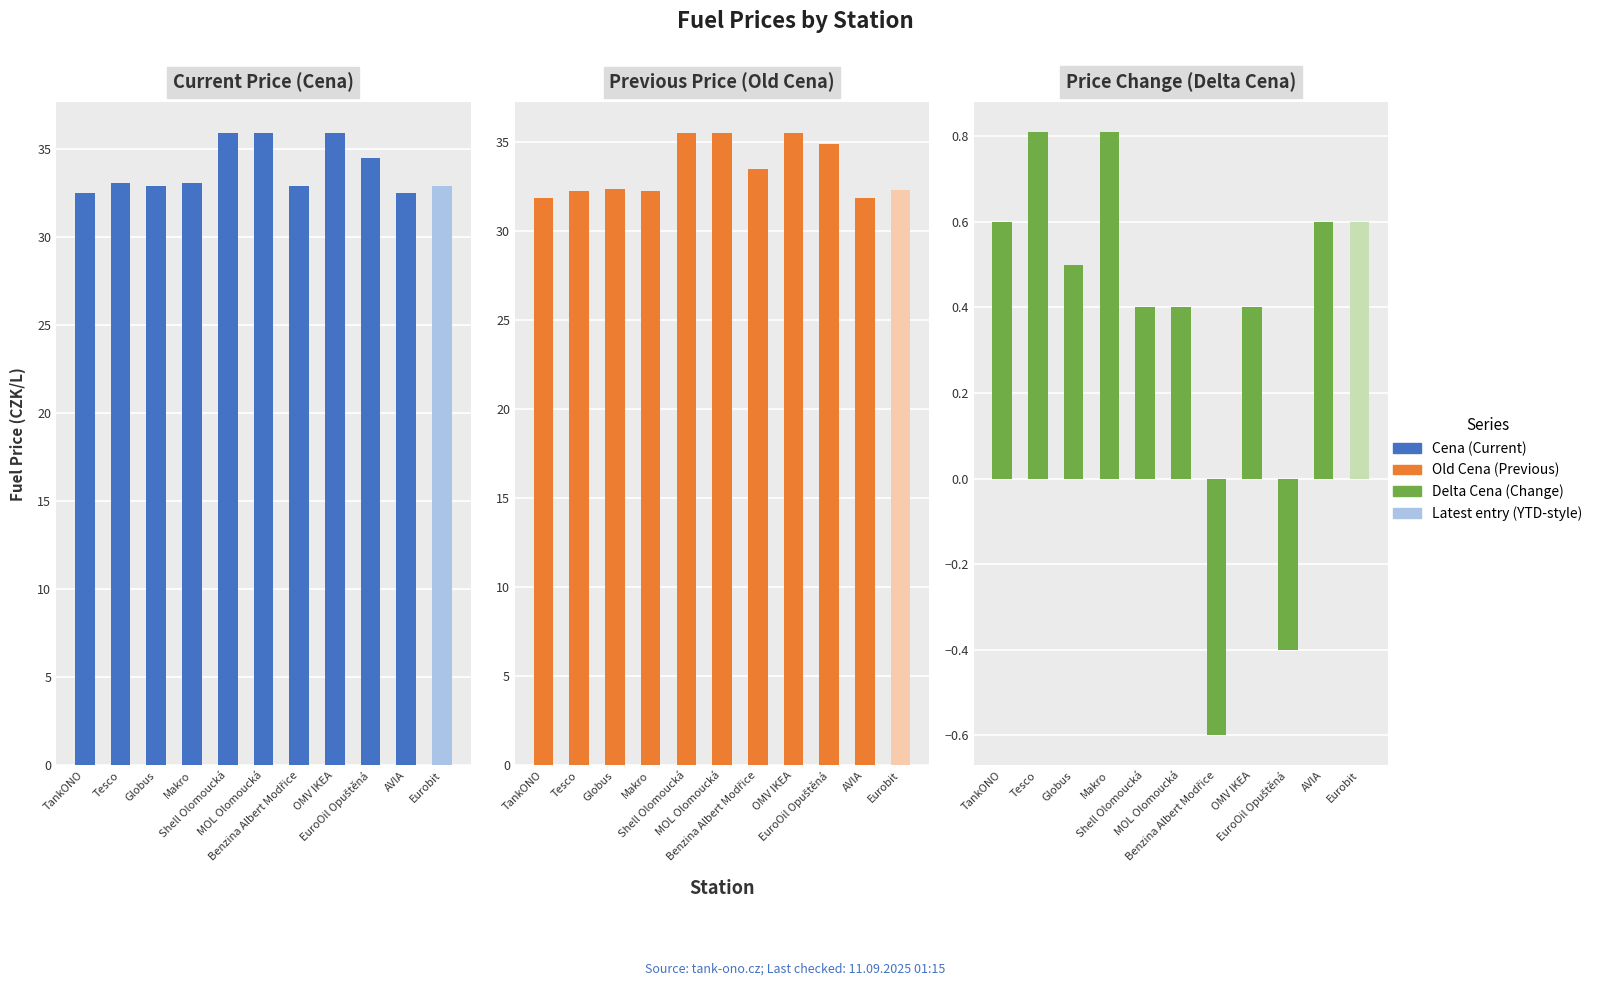

At which category is the sum across all series the highest?

Shell Olomoucká